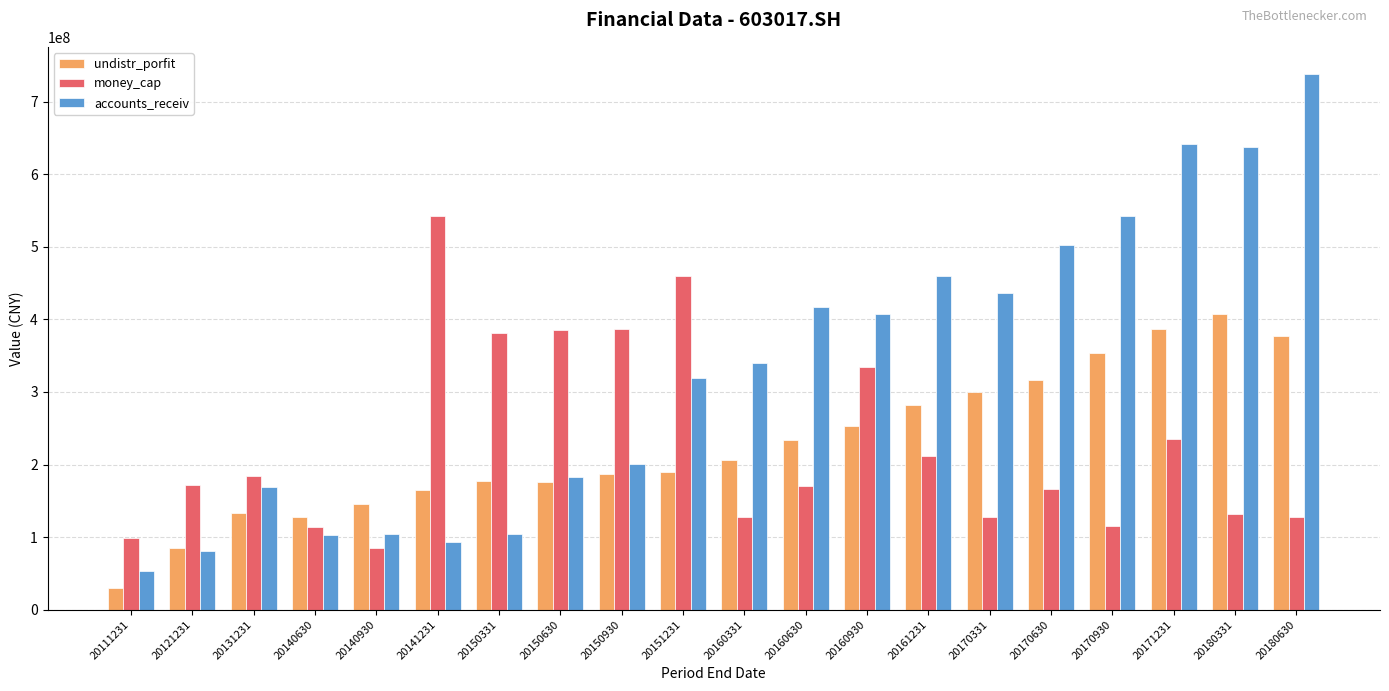

List the series in order of their peak value, lowest first.

undistr_porfit, money_cap, accounts_receiv